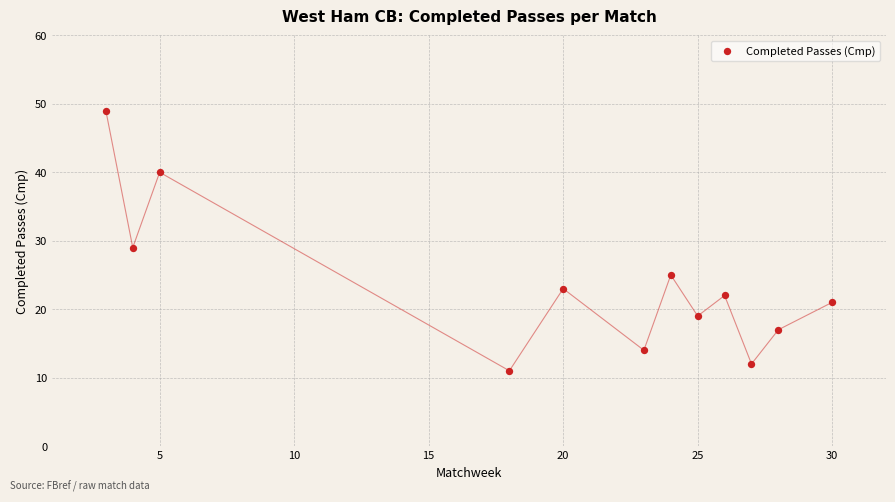

What is the range of Y values (max minus min)?

38